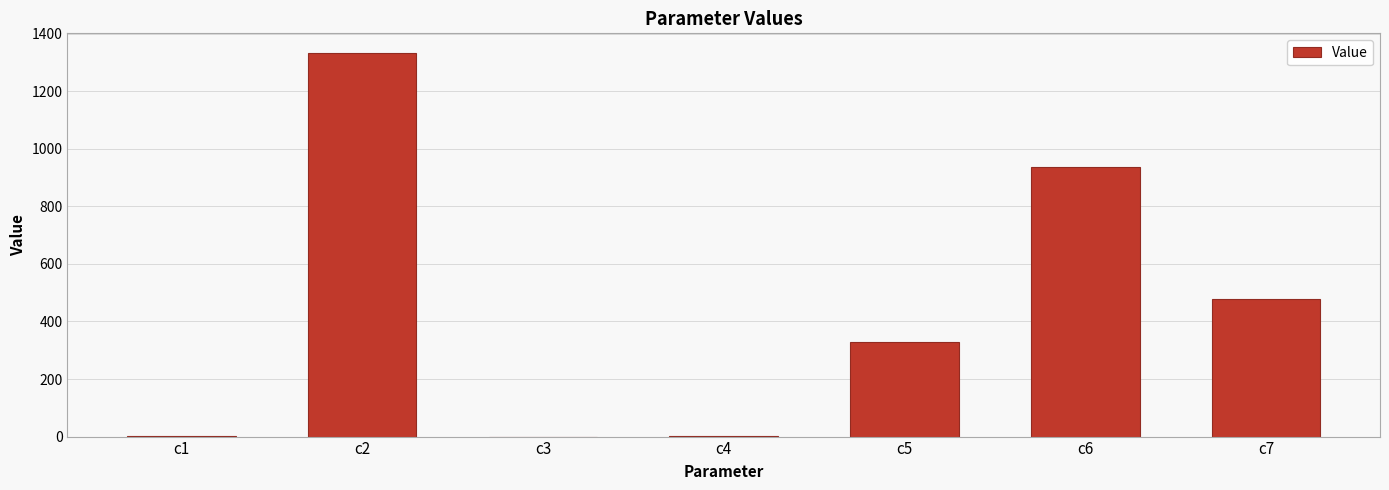

At which category does the chart reach its peak across all series?

c2